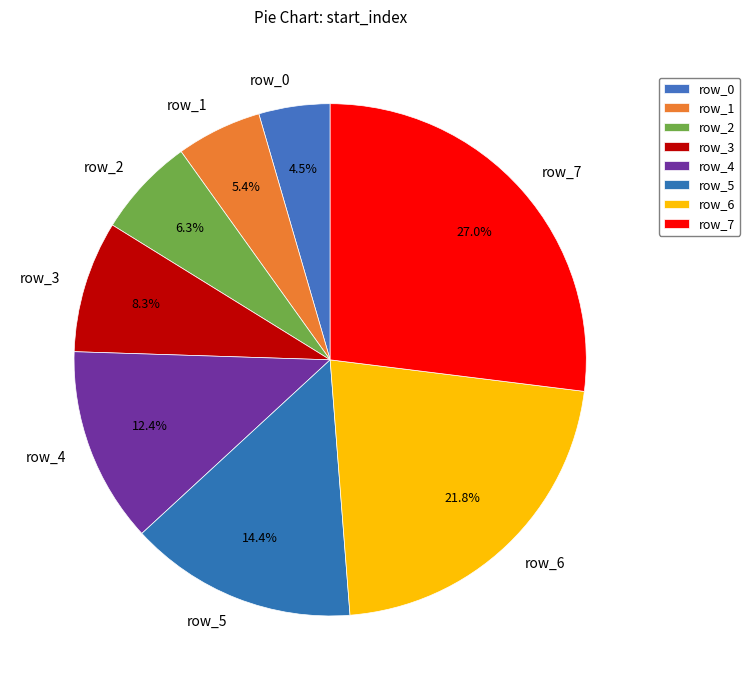

To the nearest percent, what is the difference between the row_7 and row_2 slice percentages?

21%